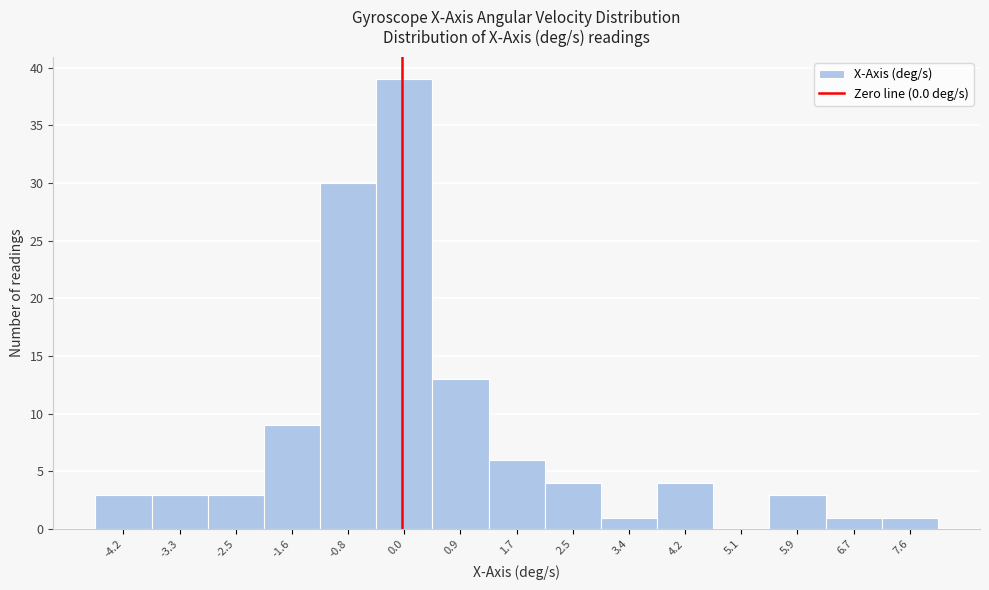

Reading left to right, transcribe this chart: for each bar, give the range it covers on the x-axis and its height. Neither the bar edges nor the heights are printed on the chart, so give them approximately, as read against the axes.

-4.6 to -3.7: 3
-3.7 to -2.9: 3
-2.9 to -2.1: 3
-2.1 to -1.2: 9
-1.2 to -0.4: 30
-0.4 to 0.4: 39
0.4 to 1.3: 13
1.3 to 2.1: 6
2.1 to 3.0: 4
3.0 to 3.8: 1
3.8 to 4.6: 4
4.6 to 5.5: 0
5.5 to 6.3: 3
6.3 to 7.2: 1
7.2 to 8.0: 1